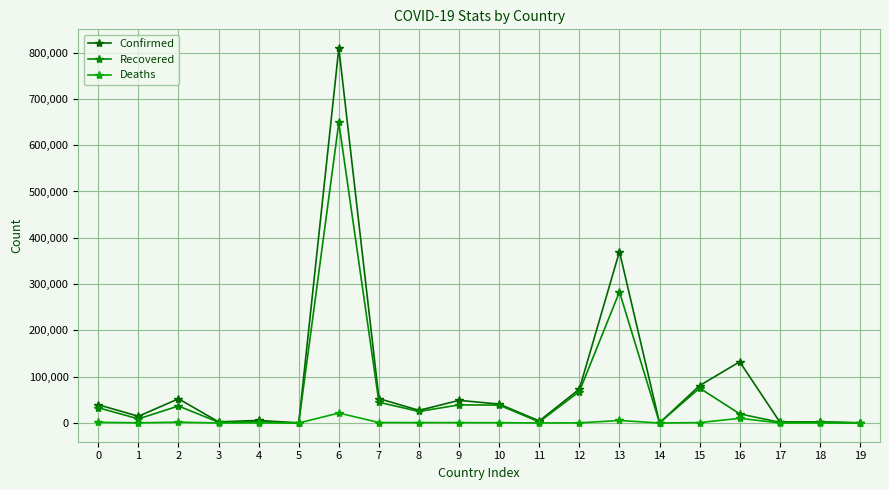

What is the sum of all Recovered values?

1331226